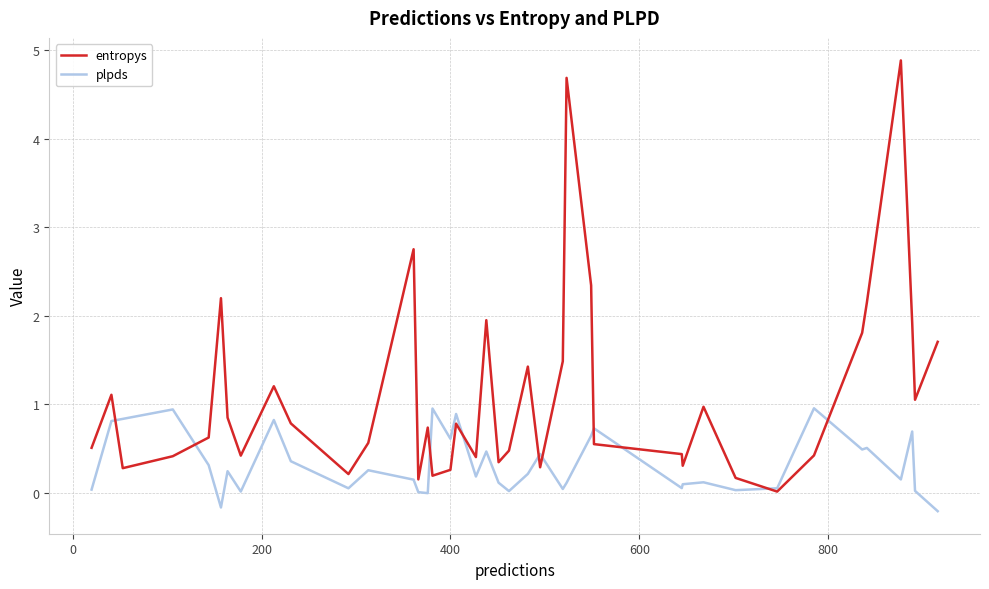

Which series has the largest total across all categories?

entropys